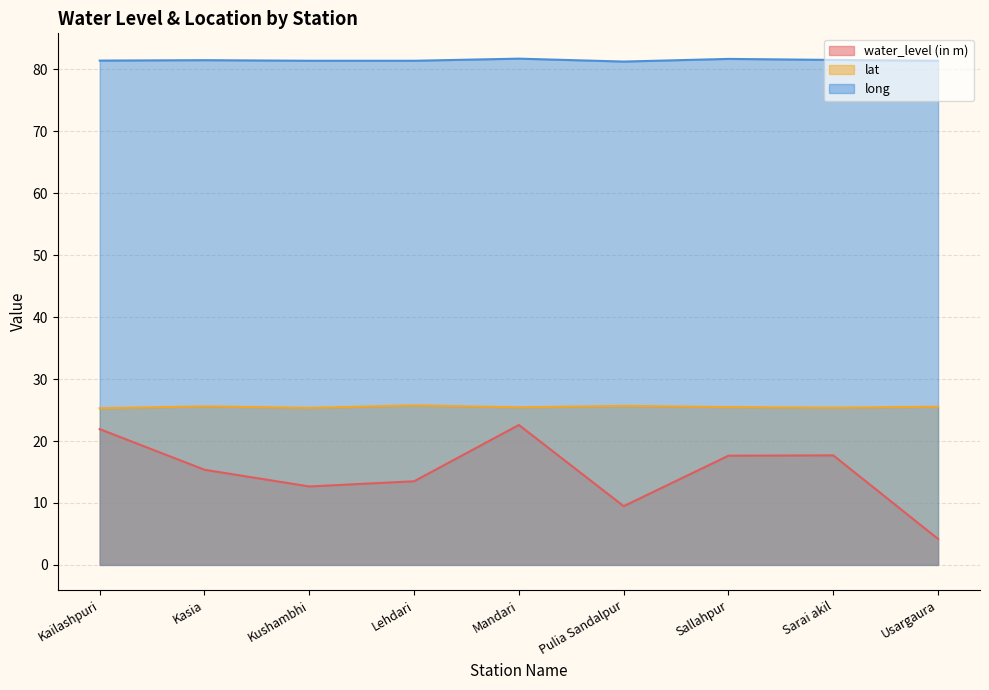

True or false: lat has a value of 25.5 at Usargaura.

True